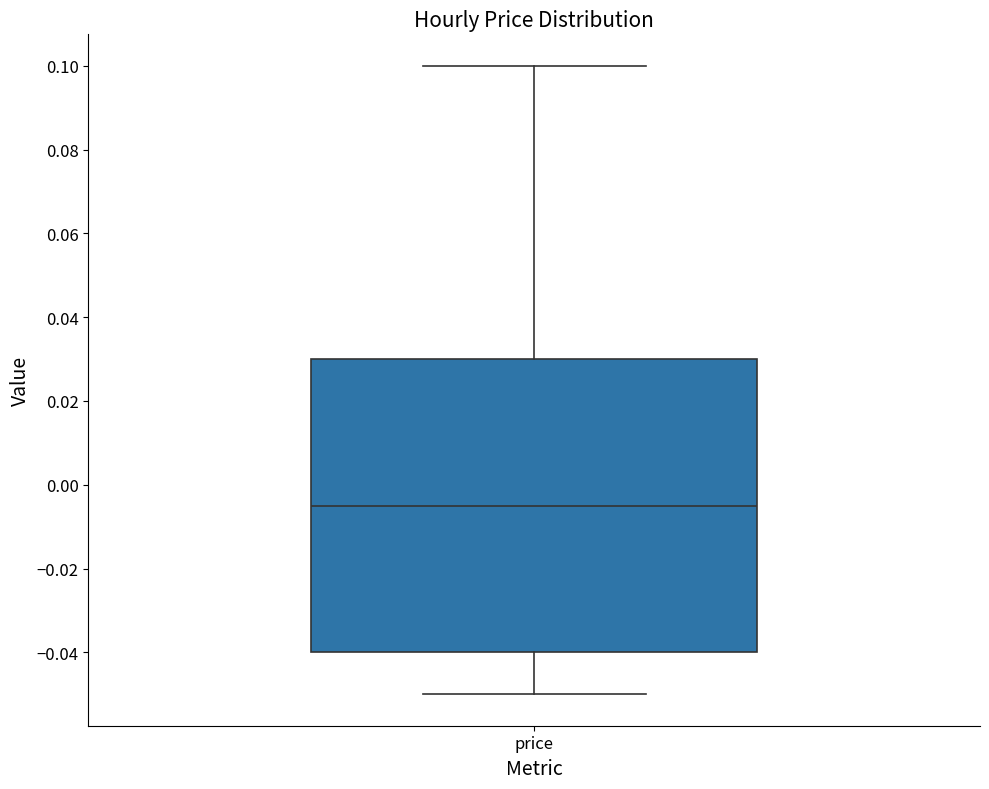

Transcribe this box plot: give where the median line is, the range the box spans, and where the two whiskers end, as read against the y-axis. The values are not printed on the chart, so give them approximately, as read against the axis.

median -0.004, box -0.040 to 0.030, whiskers -0.050 to 0.100